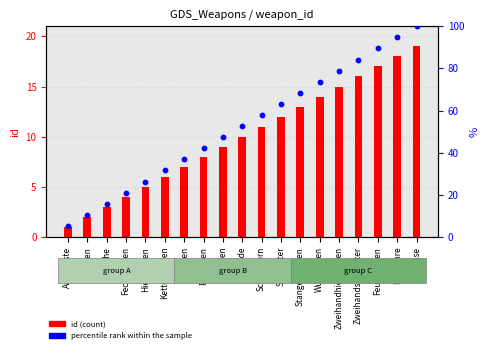

Which series has the widest spread of Y values?

percentile rank within the sample